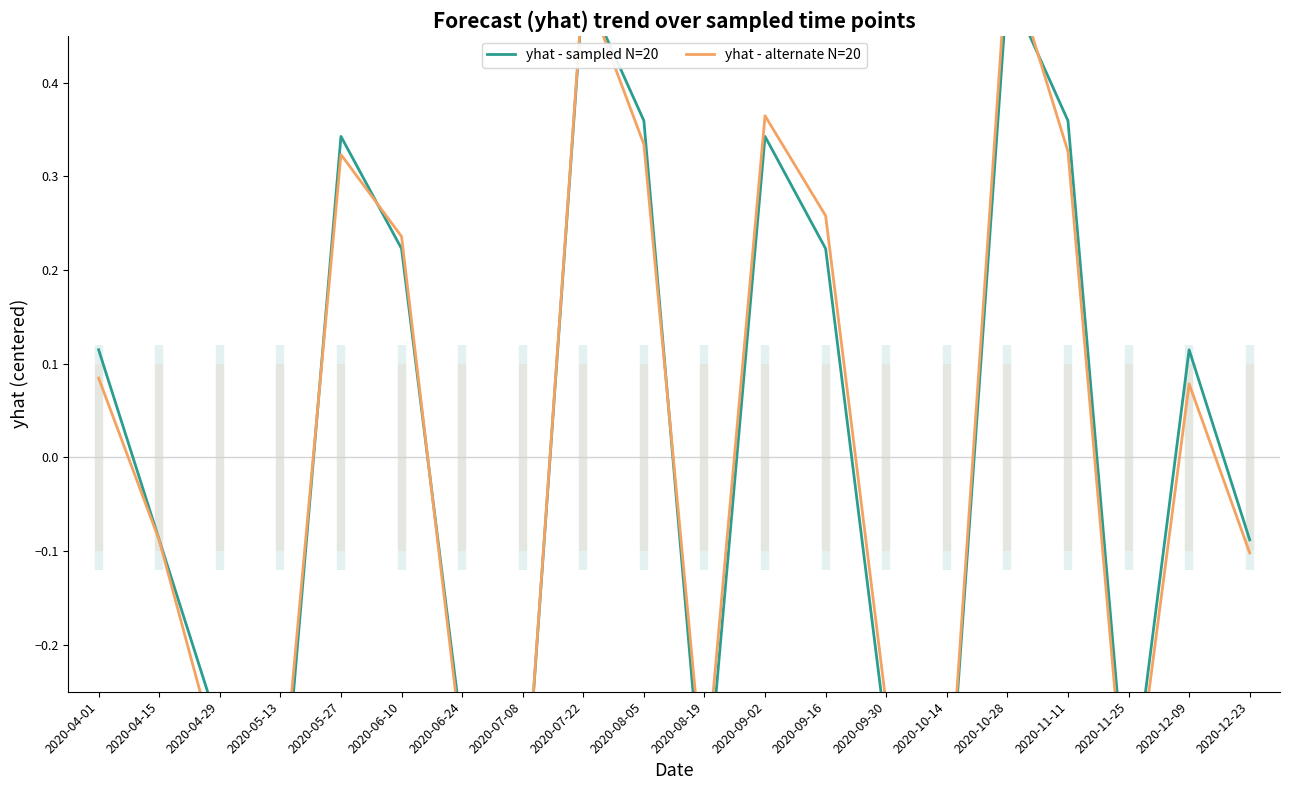

At which label does yhat - alternate N=20 reach its peak?

2020-10-28